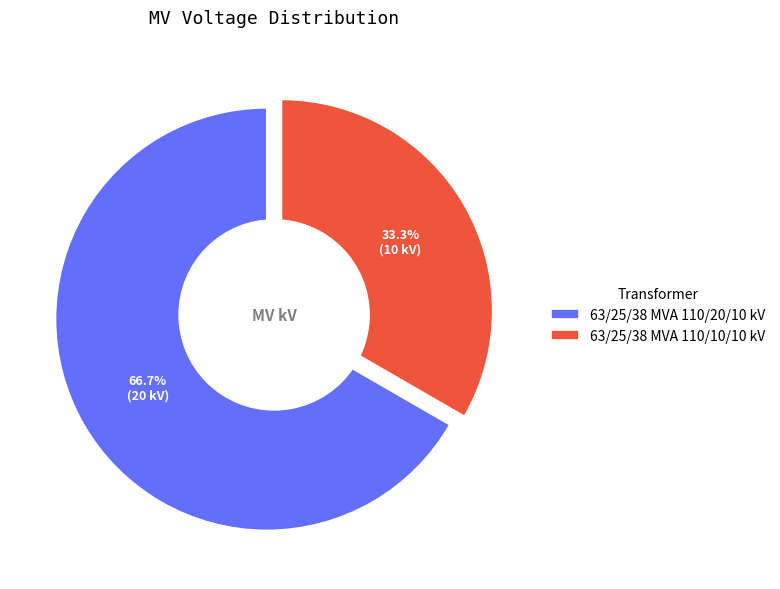

Approximately how many times larger is the value at 63/25/38 MVA 110/10/10 kV compared to 63/25/38 MVA 110/20/10 kV?

0.5